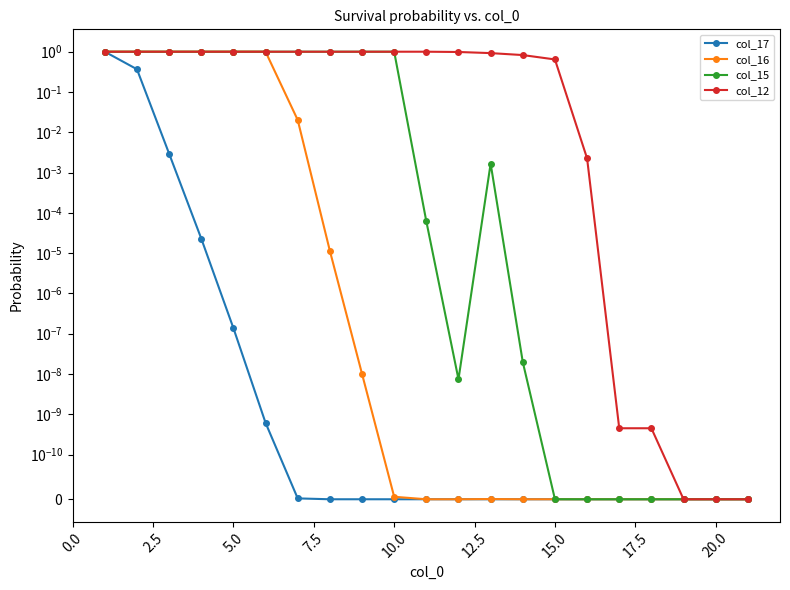

Rank the series at 12.5 from lowest to highest value.

col_17, col_16, col_15, col_12